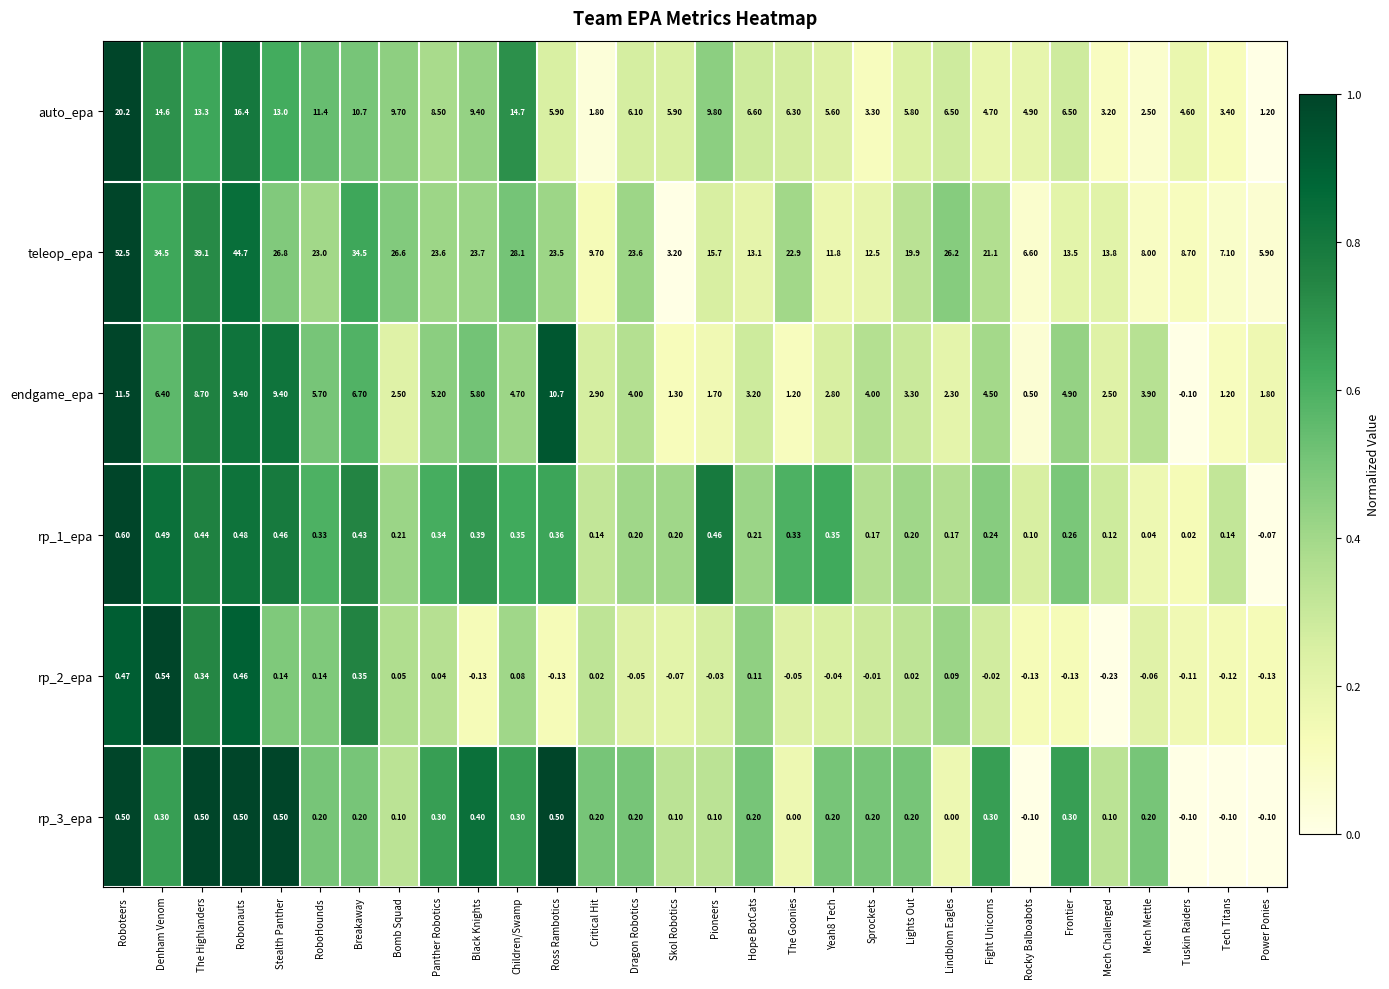

At Tech Titans, list the series in order from smallest to largest.

rp_2_epa, rp_3_epa, rp_1_epa, endgame_epa, auto_epa, teleop_epa